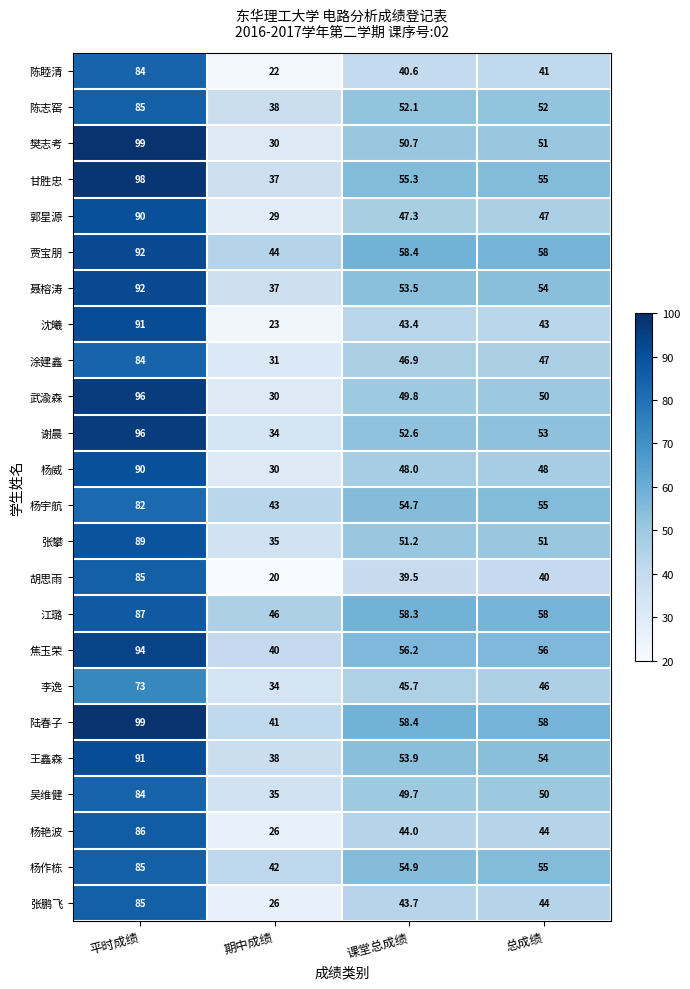

Read the 杨威 value at 课堂总成绩.

48.0